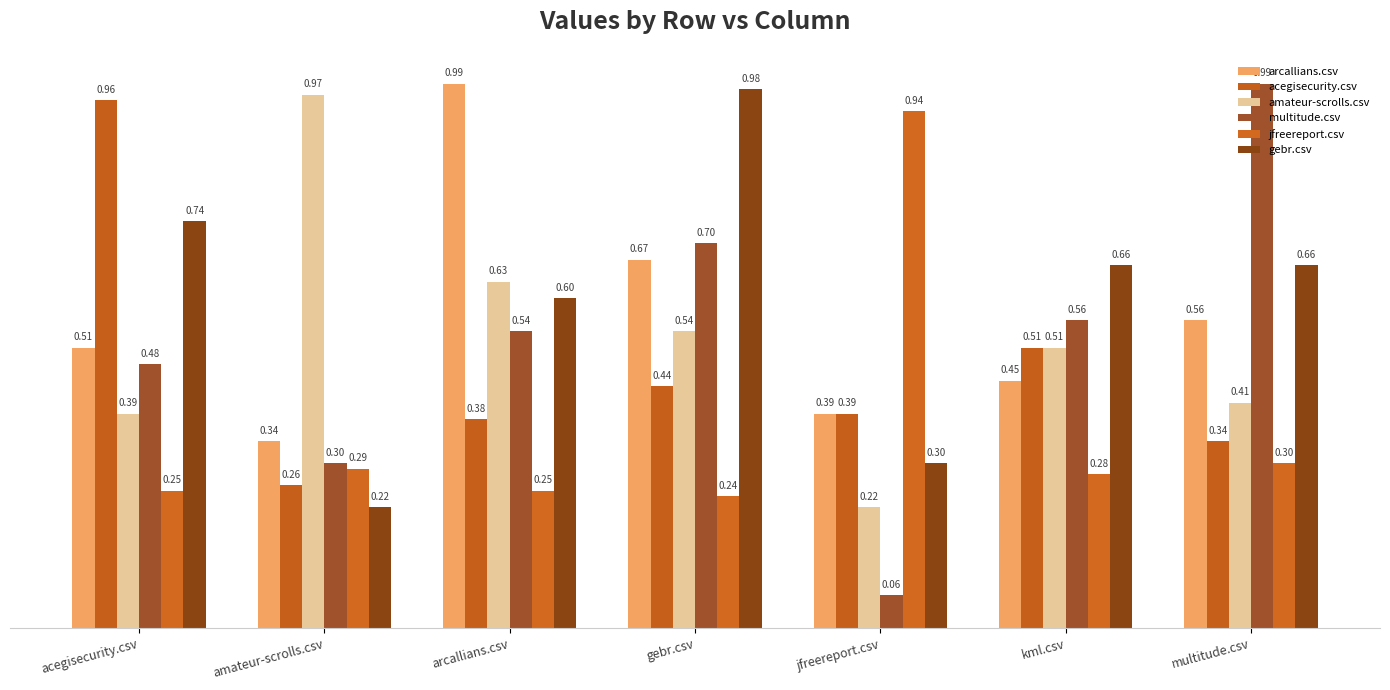

What is the difference between the maximum and minimum values in the arcallians.csv series?

0.6